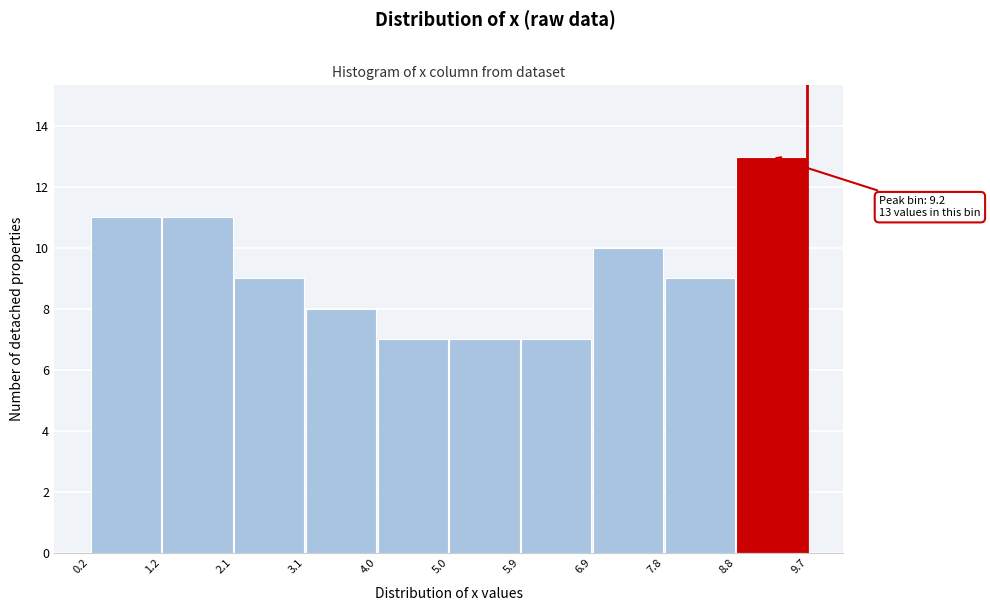

Which range on the x-axis has the tallest bar?

8.8 to 9.7